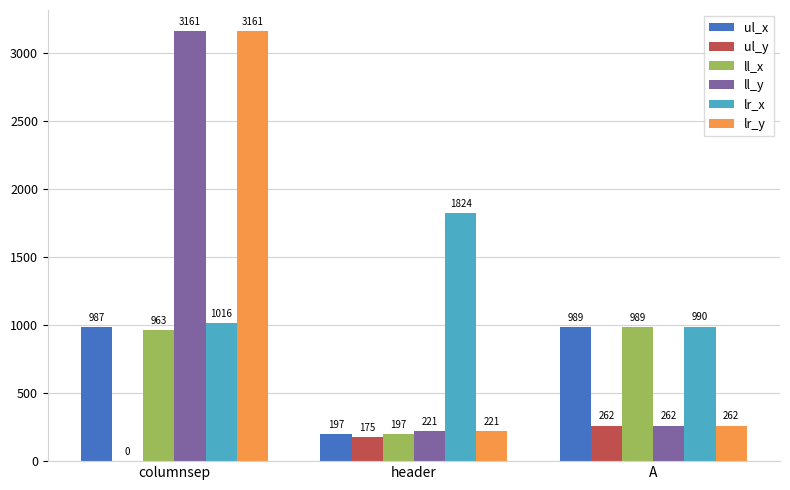

What is the highest value of the ll_y series?

3161